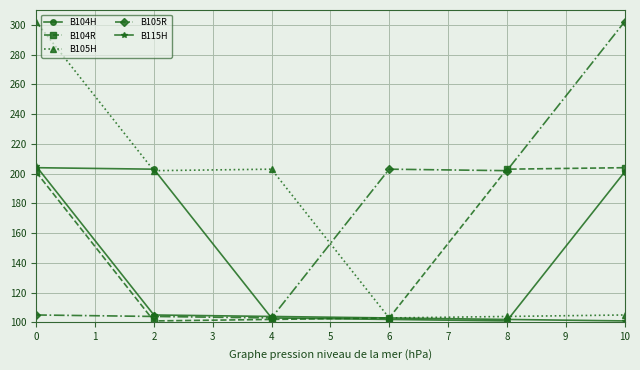

What is the difference between the highest and lowest values at 10?

201